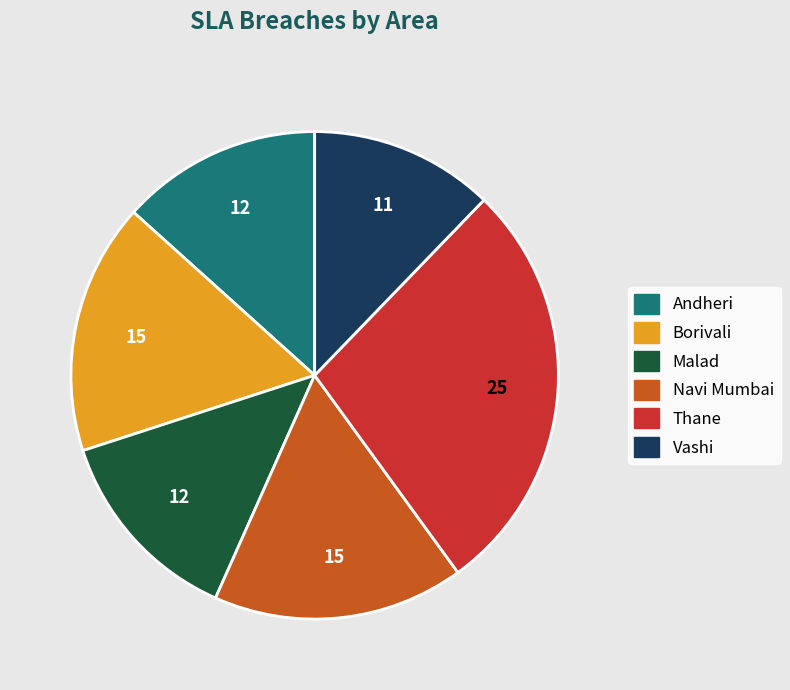

The Andheri slice represents 13% of the pie. True or false?

True